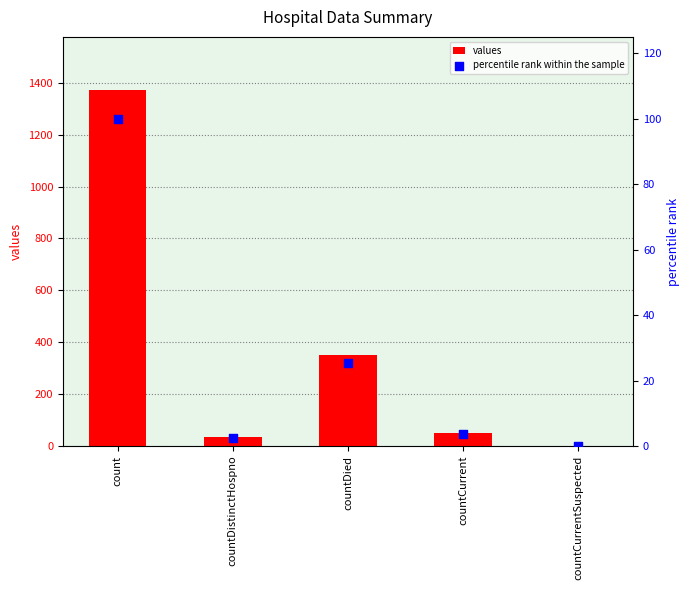

Which series has the widest spread of Y values?

values